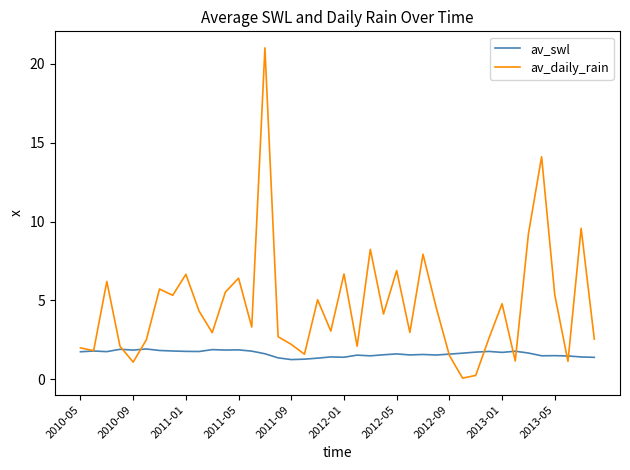

List the series in order of their overall mean, highest first.

av_daily_rain, av_swl